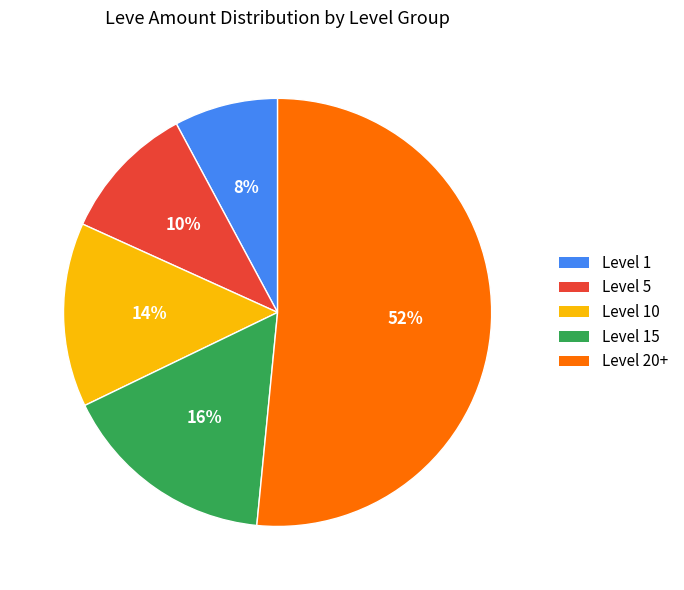

What is the smallest slice in the pie chart?

Level 1